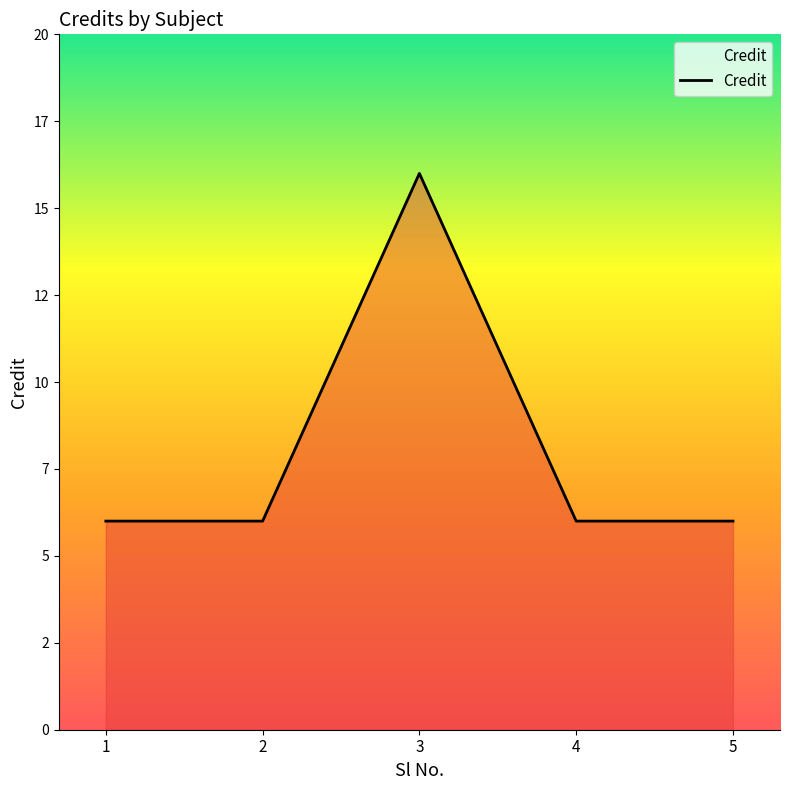

What is the value of the 1st point from the left?

6